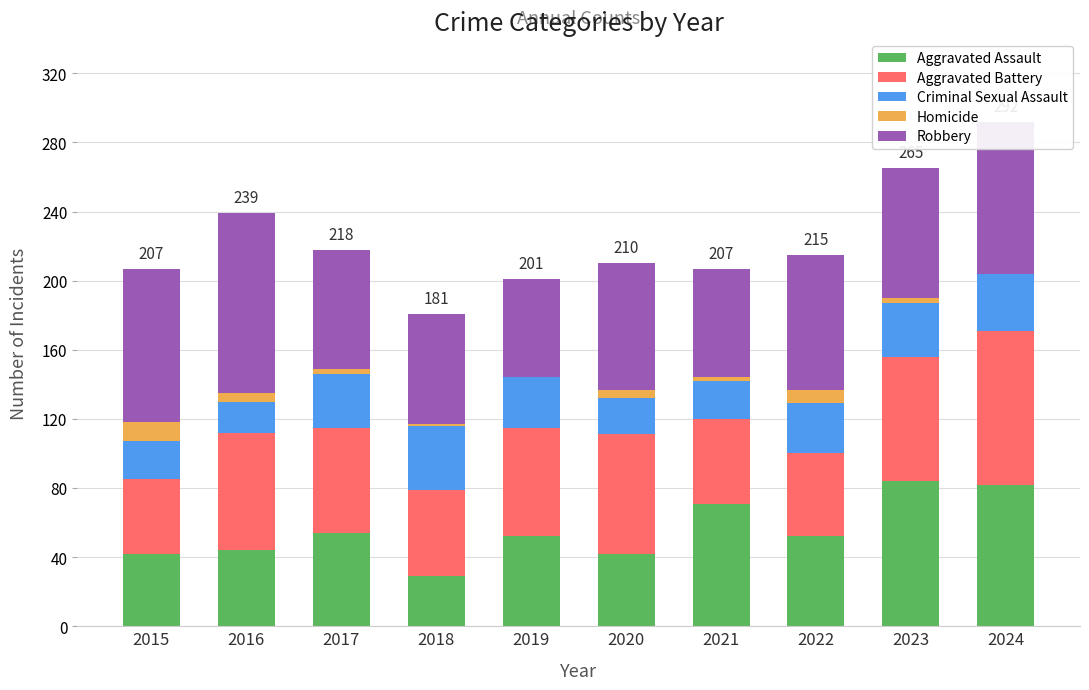

The value of Aggravated Assault at 2019 is 52. True or false?

True